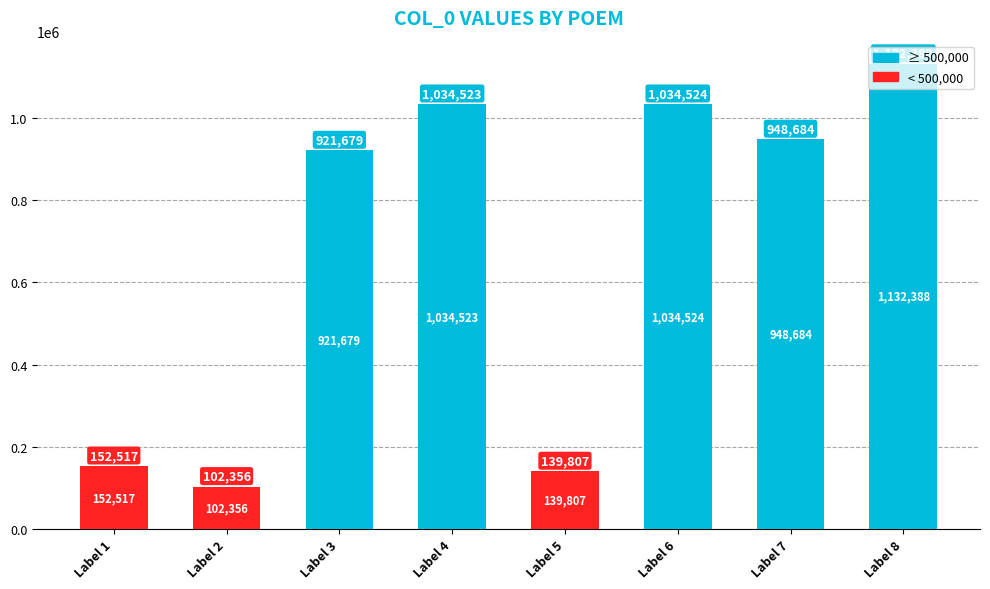

Approximately how many times larger is the value at Label 8 compared to Label 5?

8.1